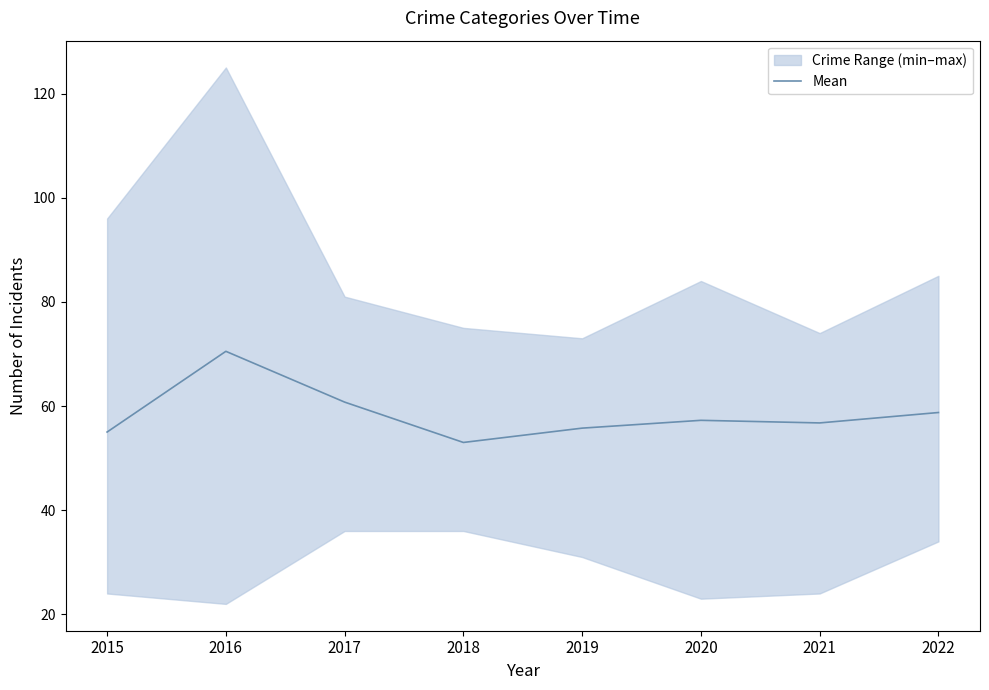

What is the average value?

58.5